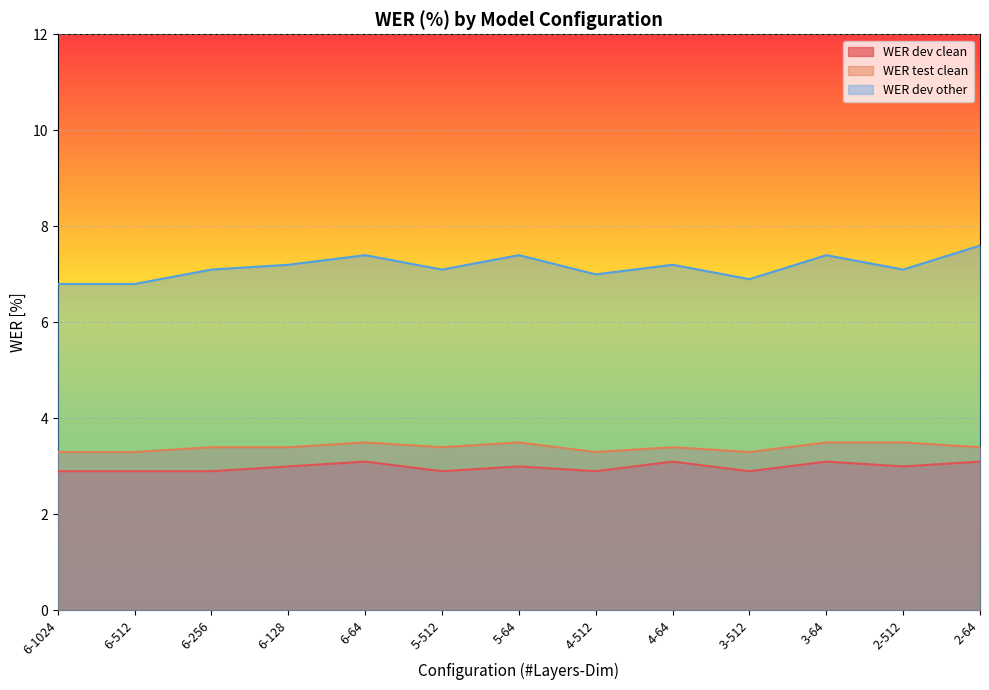

What value does the WER dev clean series have at 6-512?

2.9